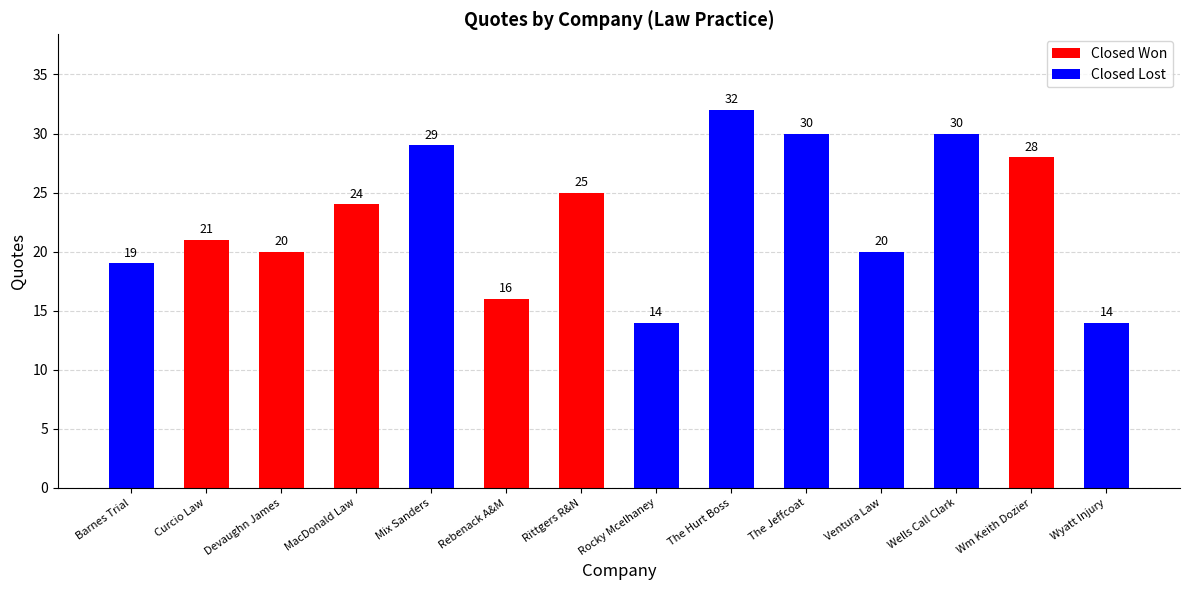

What is the change in value from Curcio Law to MacDonald Law?

+3